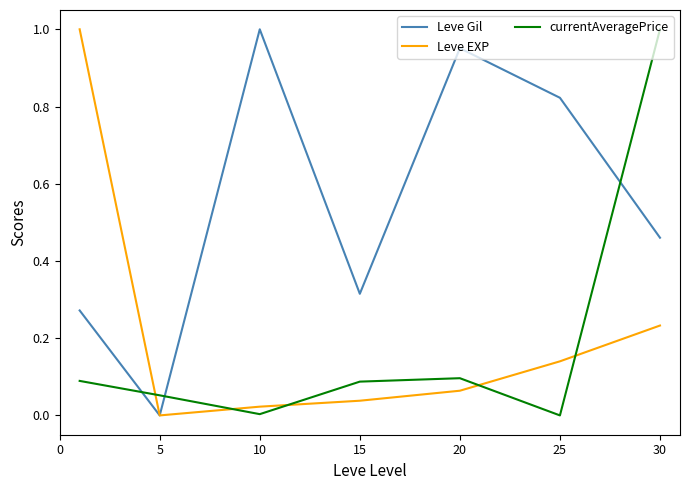

True or false: currentAveragePrice and Leve Gil intersect in this chart.

True